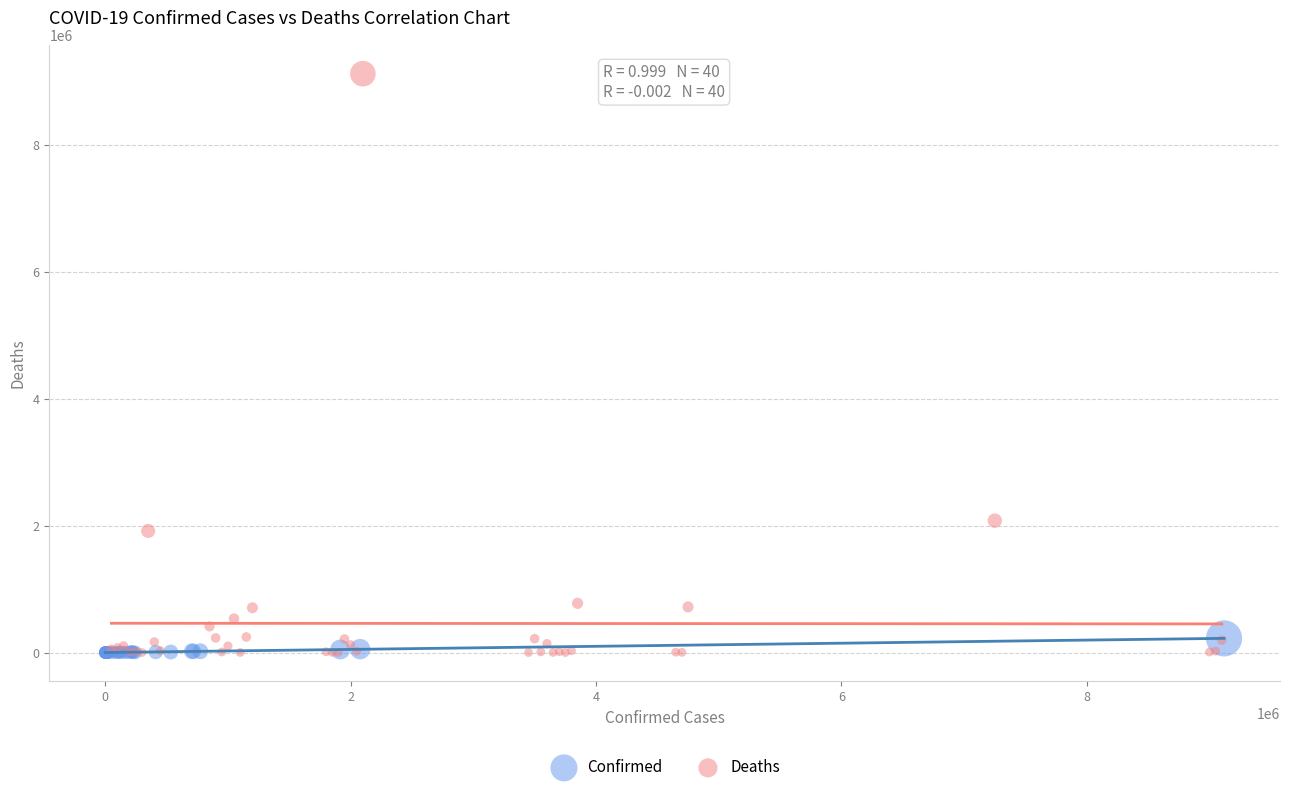

Which series reaches the maximum Y coordinate?

Deaths